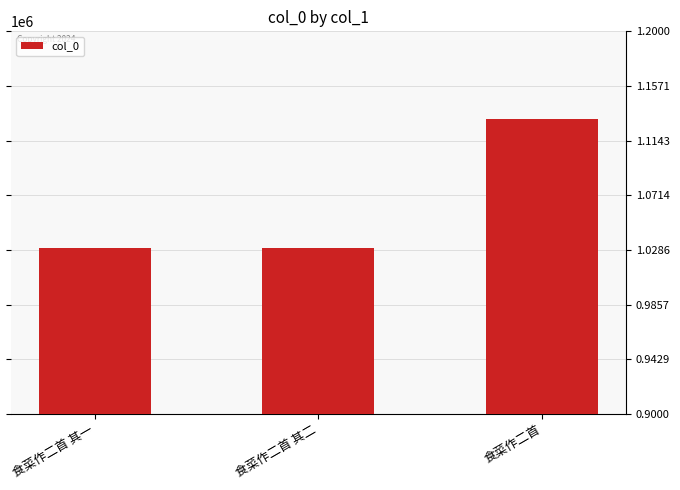

What position from the left is 食菜作二首?

3